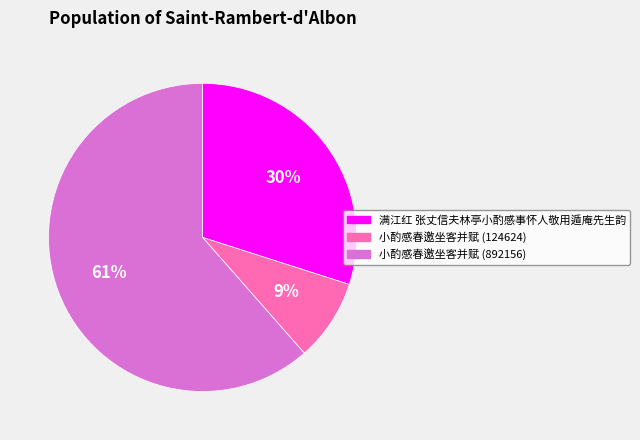

Rank the categories by value from highest to lowest.

小酌感春邀坐客并赋 (892156), 满江红 张丈信夫林亭小酌感事怀人敬用遁庵先生韵, 小酌感春邀坐客并赋 (124624)